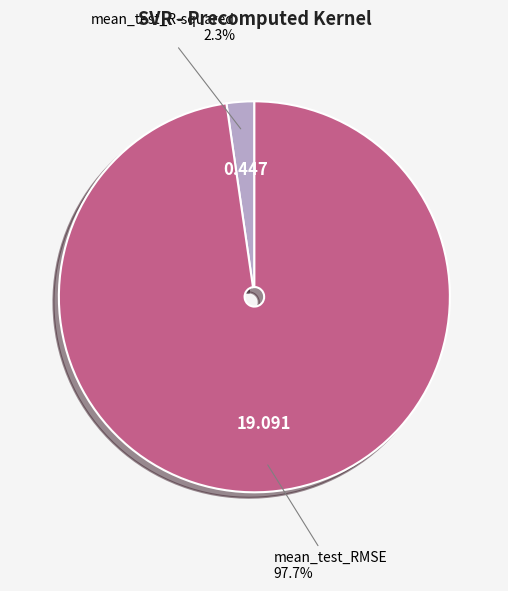

To the nearest percent, what is the average slice percentage?

50%